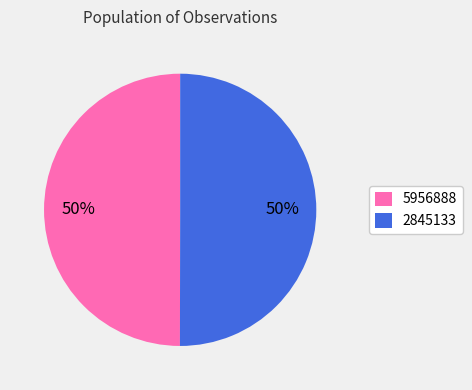

Combined, do 2845133 and 5956888 account for over 50%?

Yes